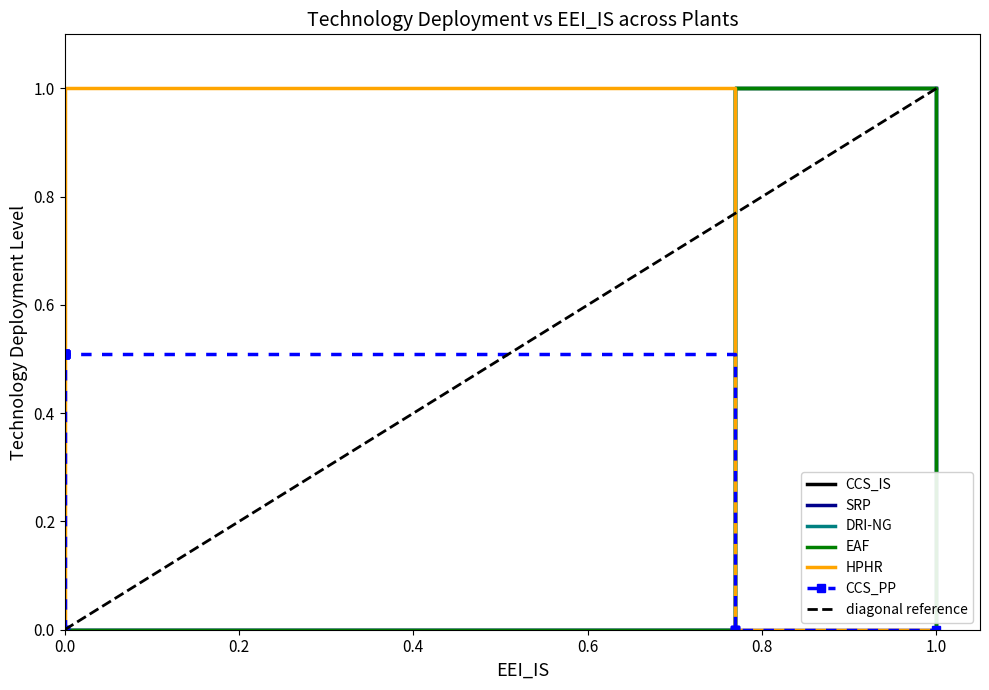

True or false: HPHR and CCS_IS intersect in this chart.

False